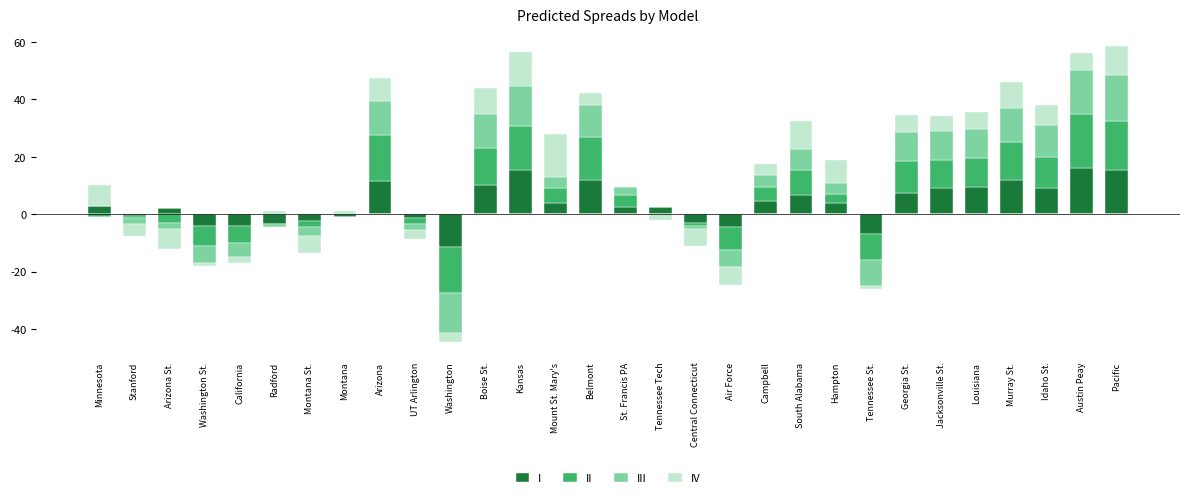

Is it true that I equals 8.6 at Stanford?

False